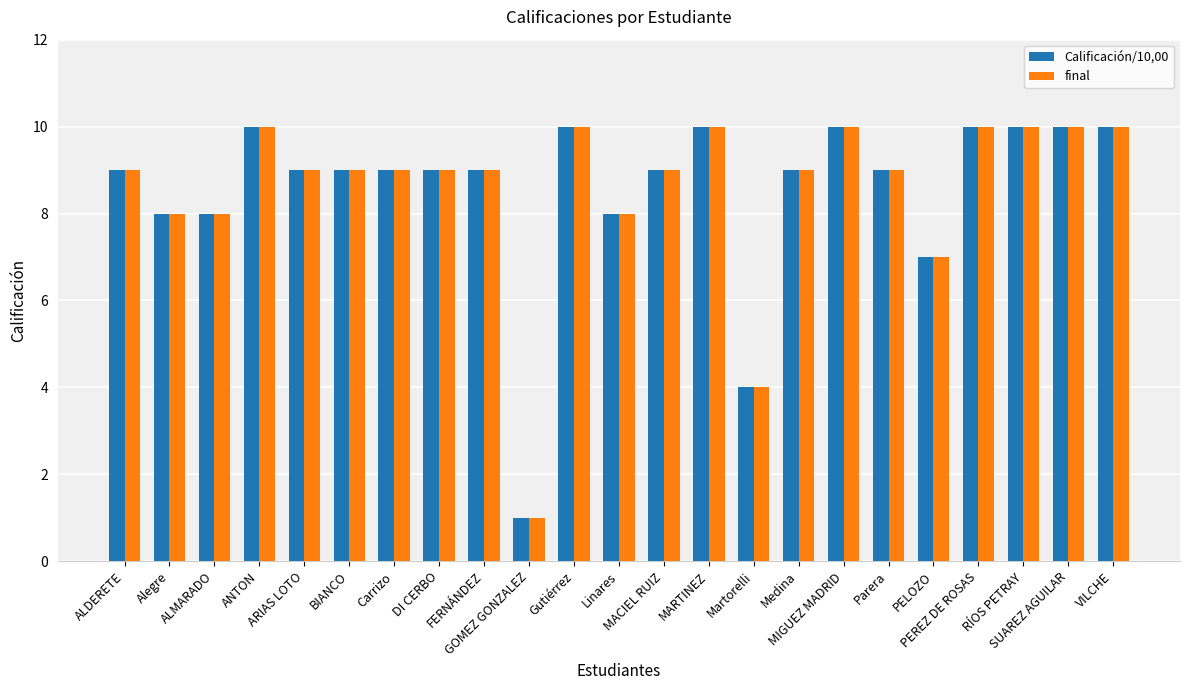

What is the greatest value displayed?

10